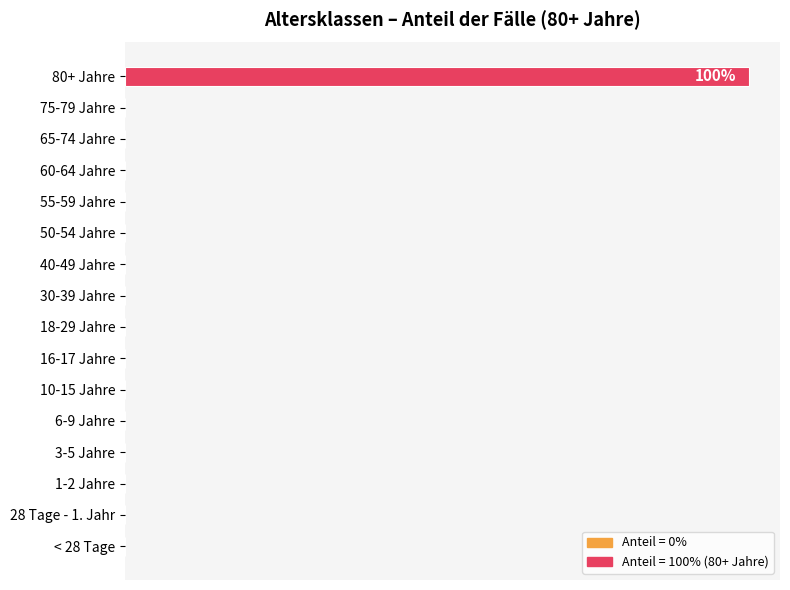

Are the bars horizontal?

Yes